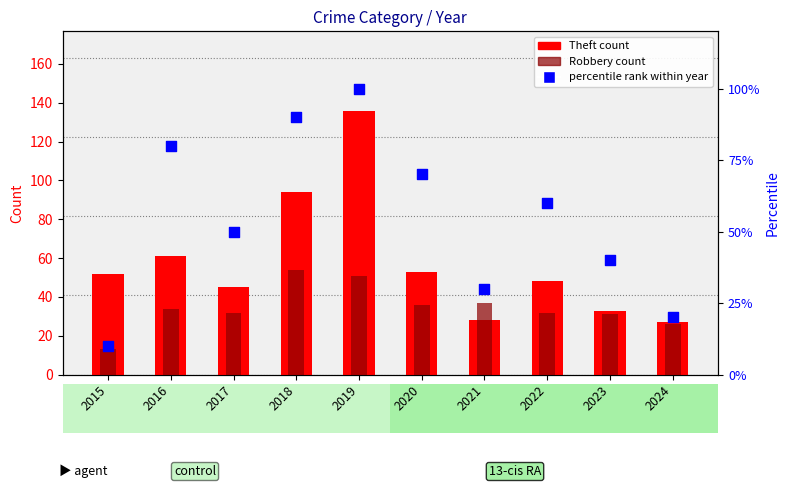

At which category is the sum across all series the highest?

2019